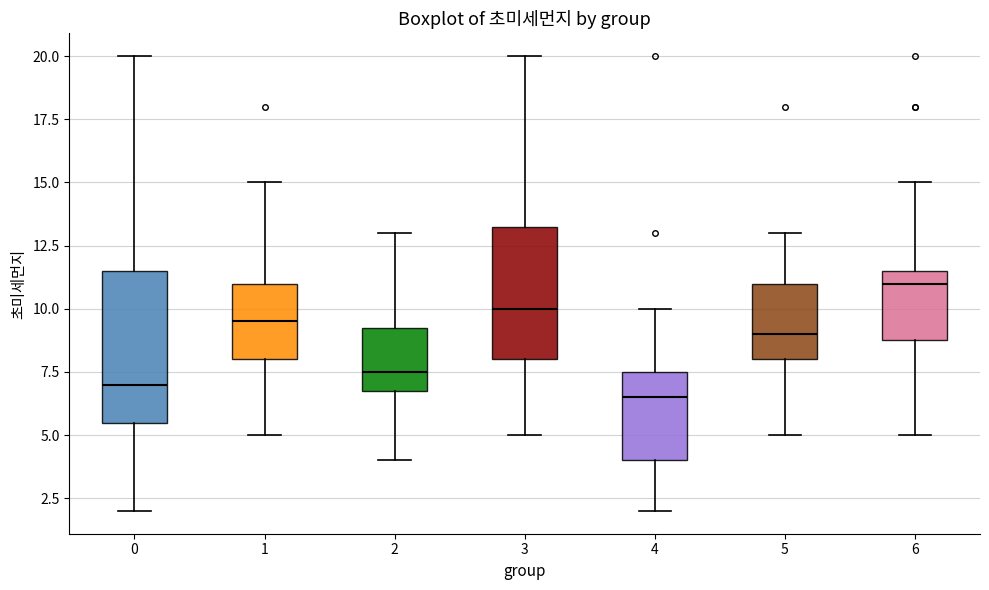

Reading left to right, transcribe this box plot: for each box, give where its median line is, the range the box spans, and where its two whiskers end, as read against the y-axis. The values are not printed on the chart, so give them approximately, as read against the axis.

0: median 7.0, box 5.5 to 11.5, whiskers 2.0 to 20.0
1: median 9.5, box 8.0 to 11.0, whiskers 5.0 to 15.0
2: median 7.5, box 7.0 to 9.5, whiskers 4.0 to 13.0
3: median 10.0, box 8.0 to 13.5, whiskers 5.0 to 20.0
4: median 6.5, box 4.0 to 7.5, whiskers 2.0 to 10.0
5: median 9.0, box 8.0 to 11.0, whiskers 5.0 to 13.0
6: median 11.0, box 9.0 to 11.5, whiskers 5.0 to 15.0